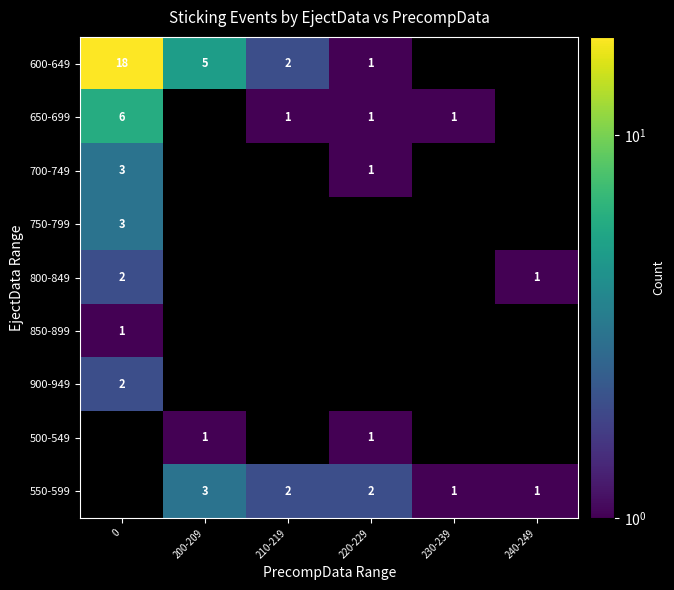

At how many categories does at least one series exceed 17?

1